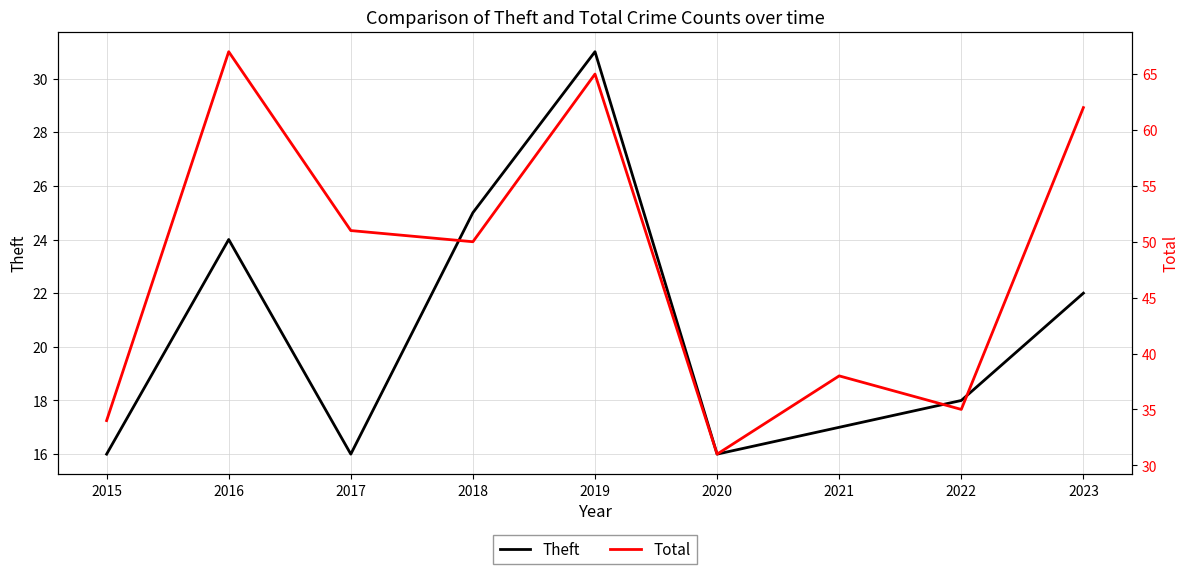

At which category does Total reach its first local valley?

2018